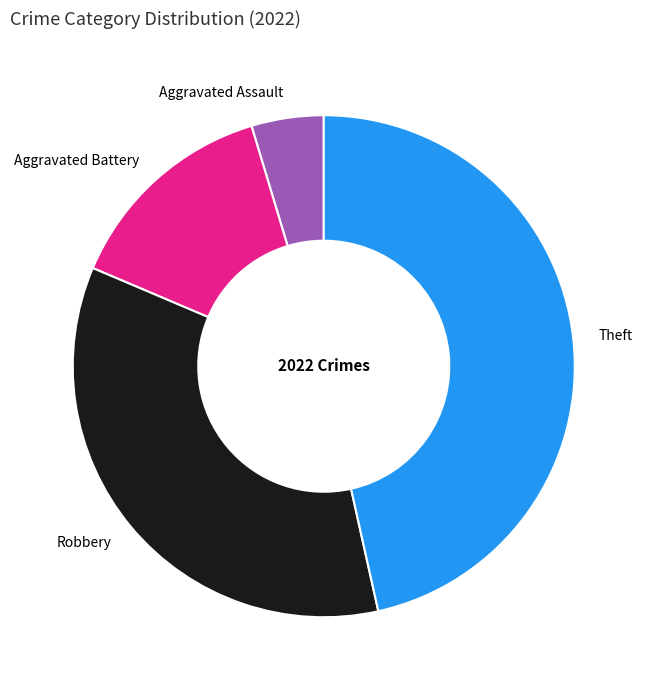

Is there any slice that represents more than half of the pie?

No